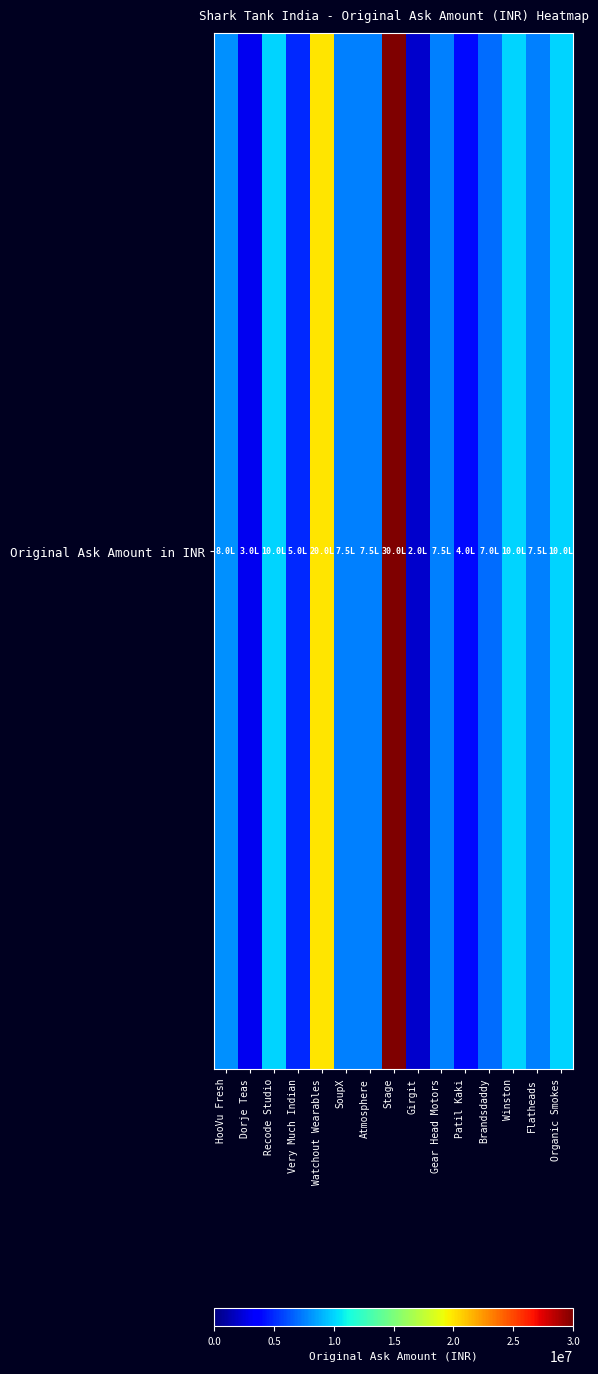

True or false: the data shows 30000000 at Stage.

True